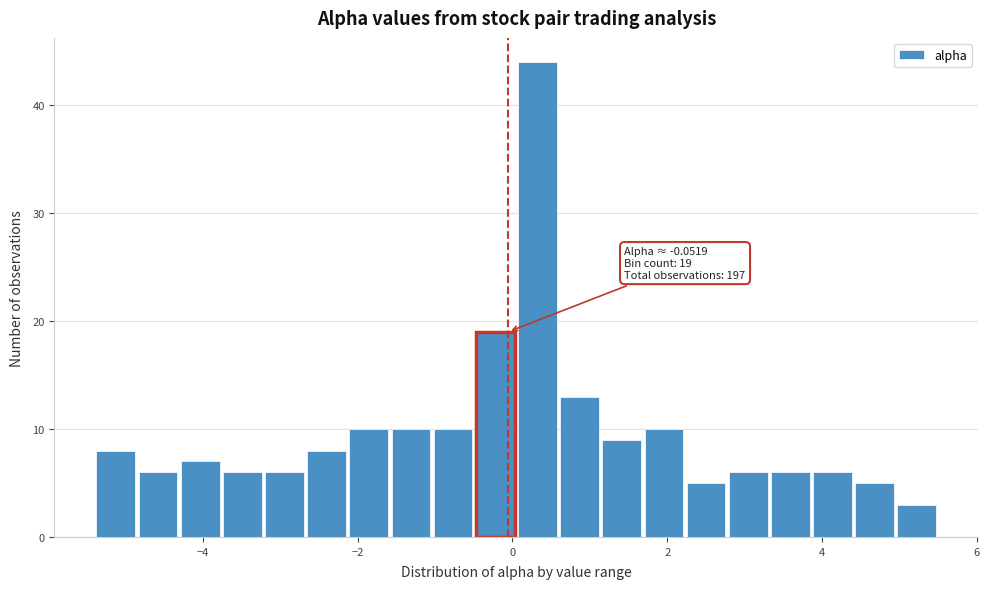

Around what value on the x-axis is the tallest bar? Give the approximate position of its centre, as read against the axis.

0.4